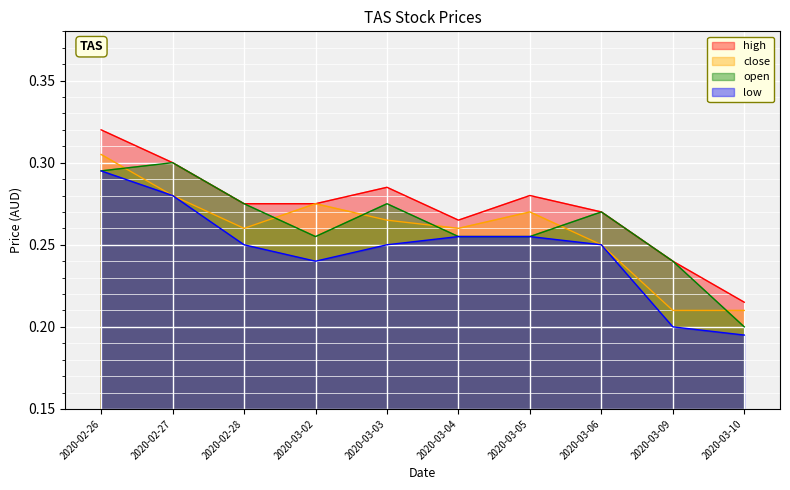

What is the lowest value of the open series?

0.2